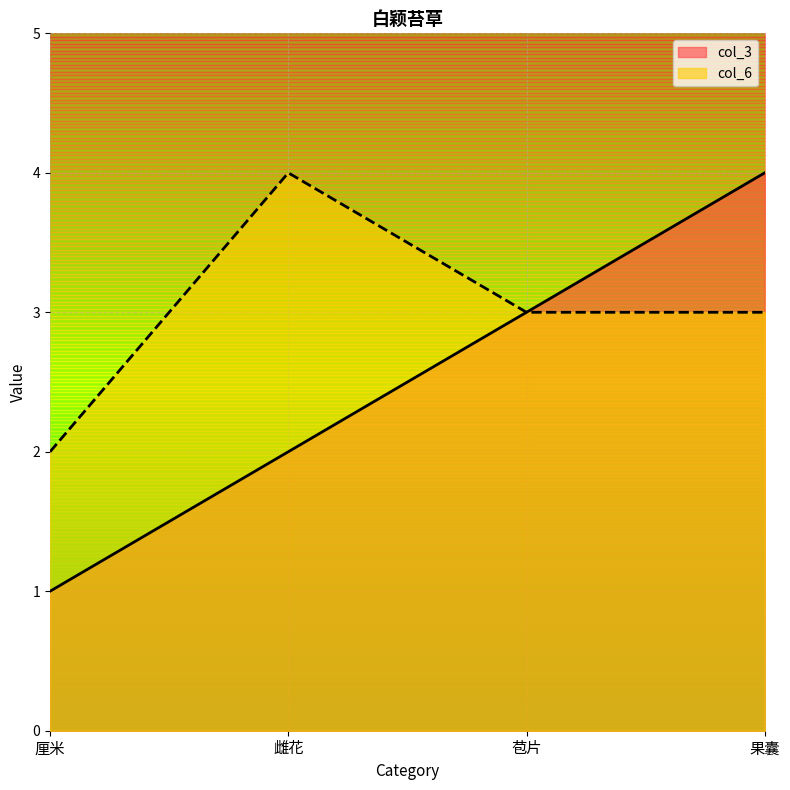

Is the value of col_6 at 果囊 greater than the value of col_3 at 苞片?

No